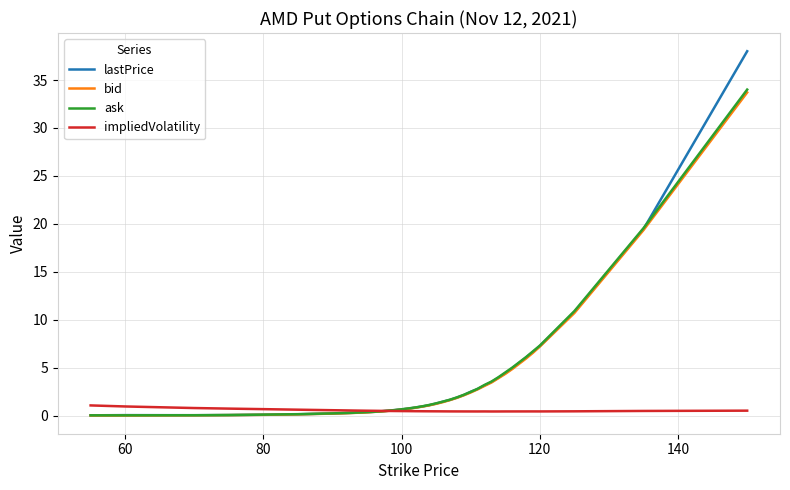

What is the maximum value shown in the chart?

38.0